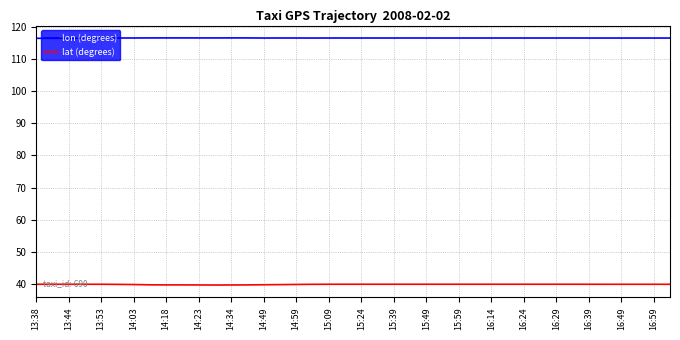

True or false: lon (degrees) and lat (degrees) intersect in this chart.

False